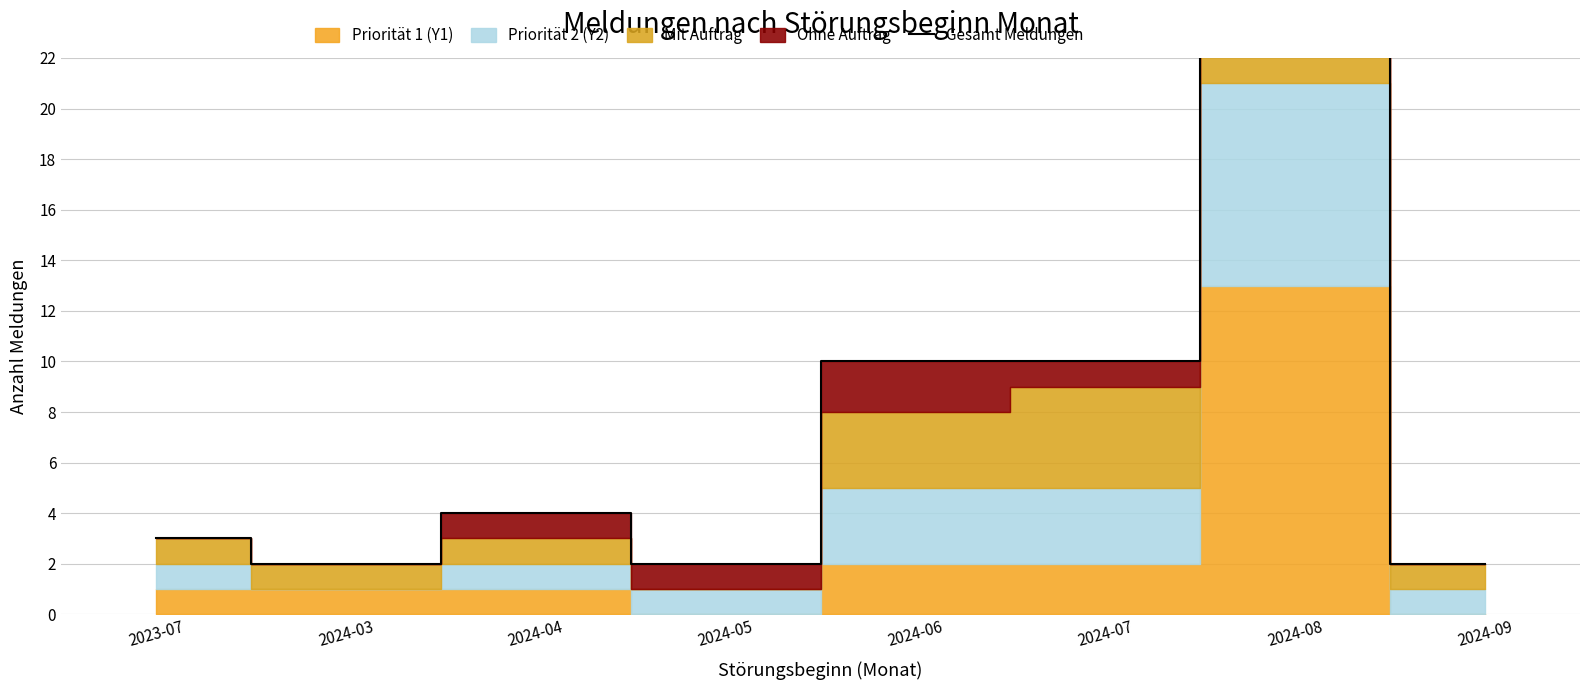

What is the sum of all values?

75